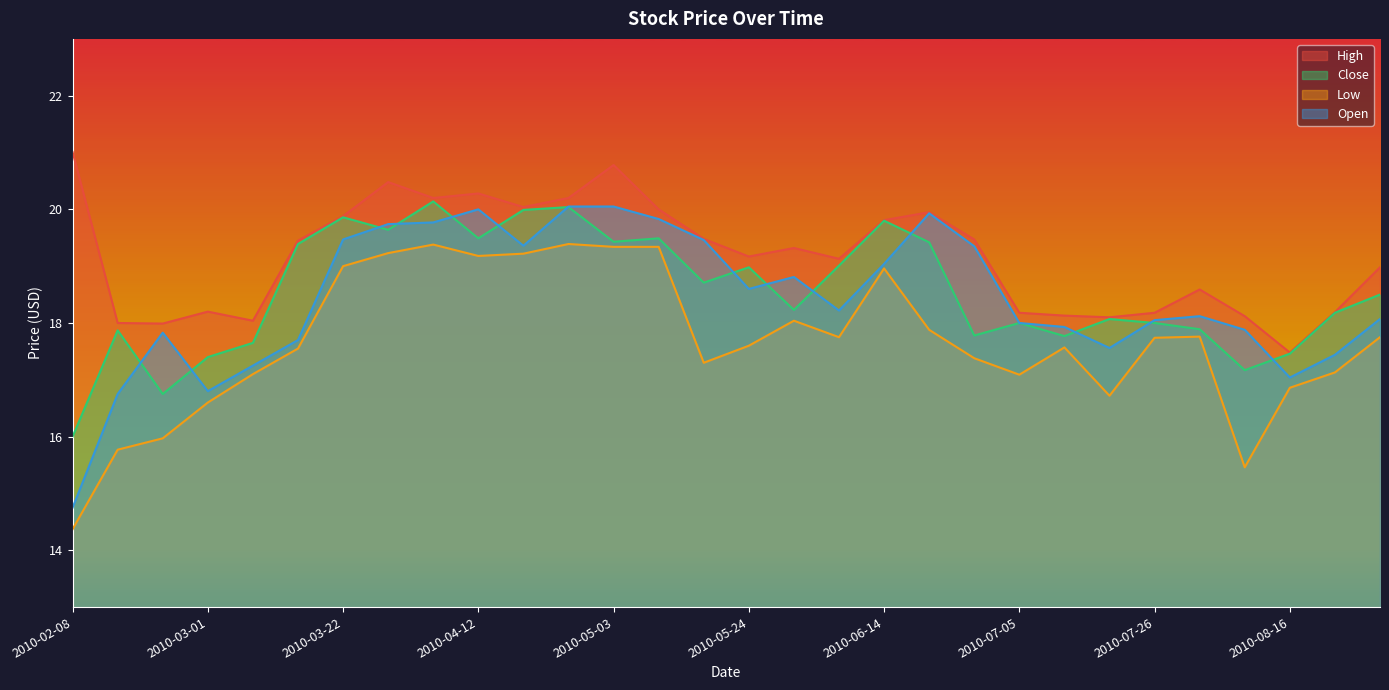

How many values in the Close series exceed 18?

18